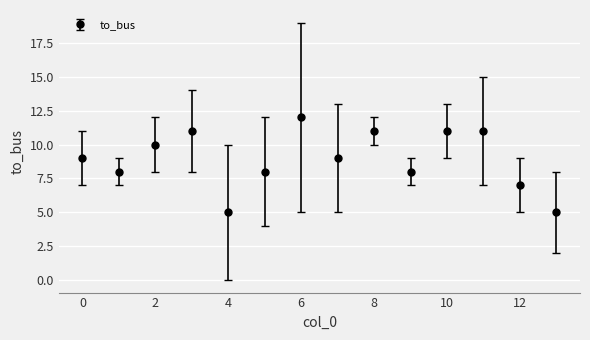

What is the smallest value displayed?

5